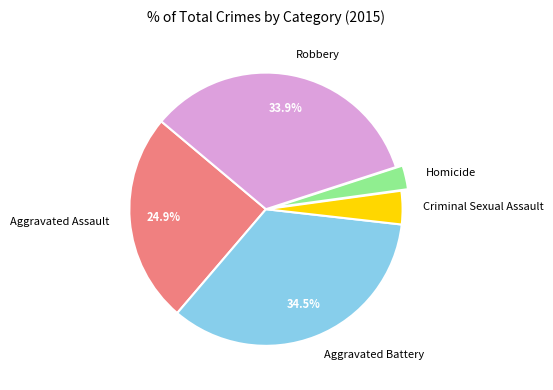

Does Aggravated Assault represent more than half of the total?

No